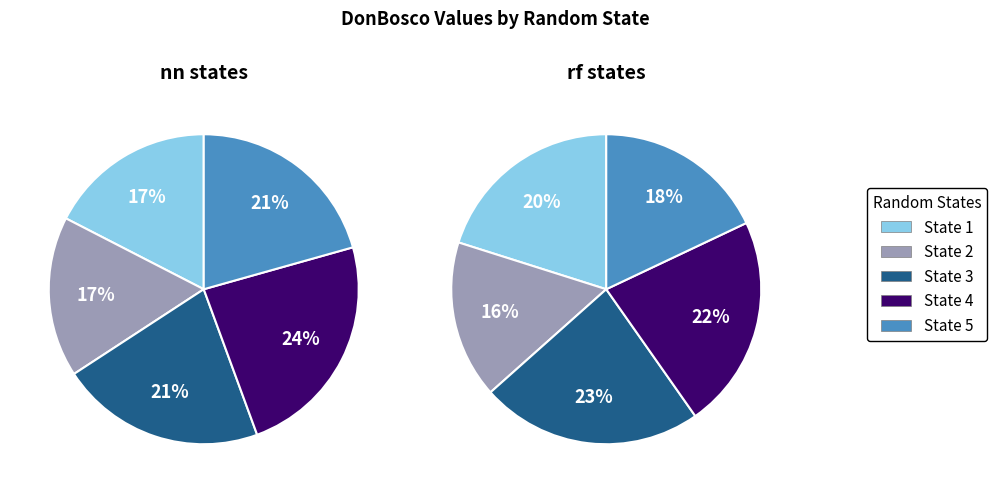

Does any single category account for the majority?

No